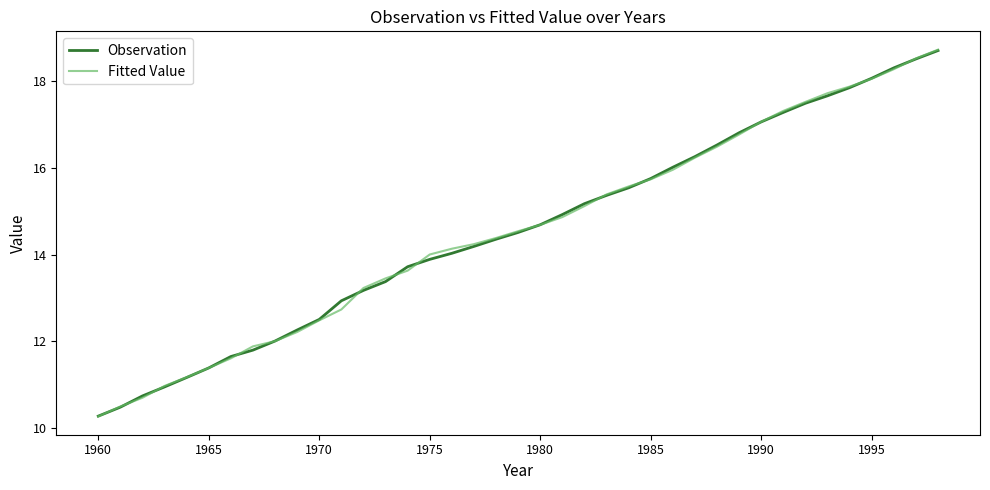

What is the minimum value for Observation?

10.3